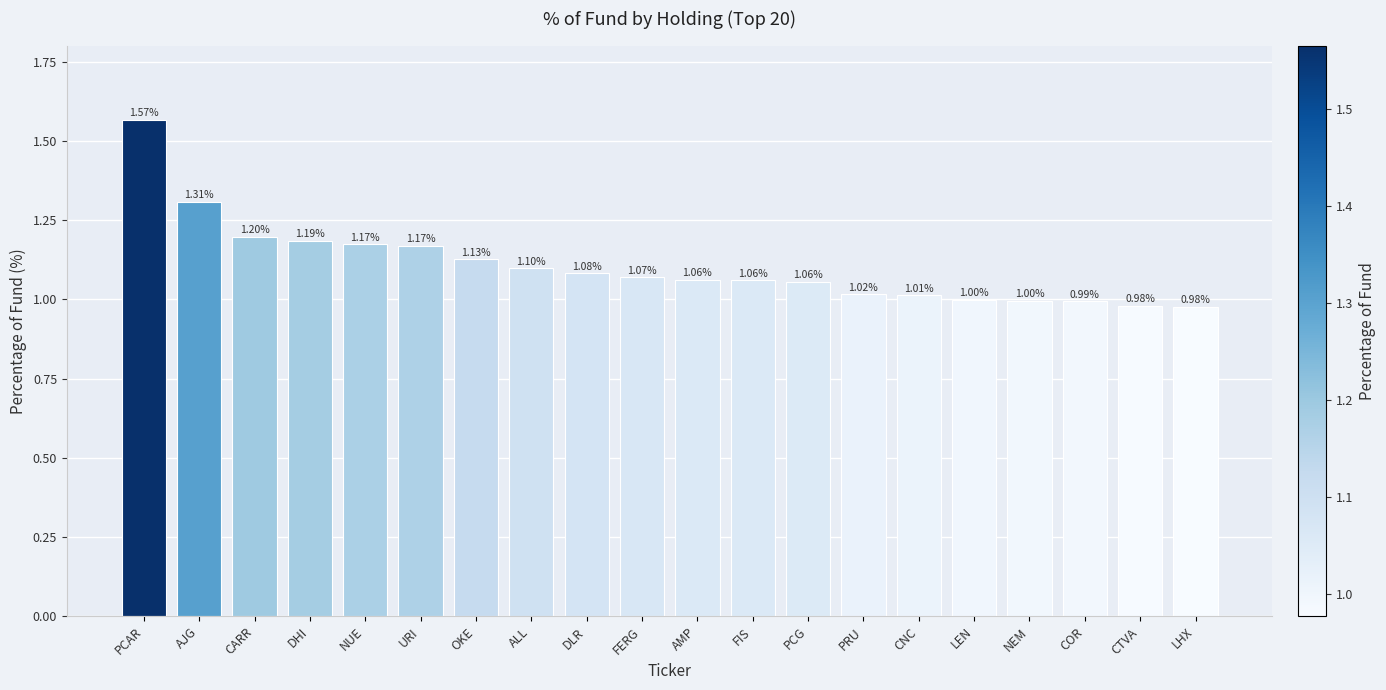

What is the average value?

1.1